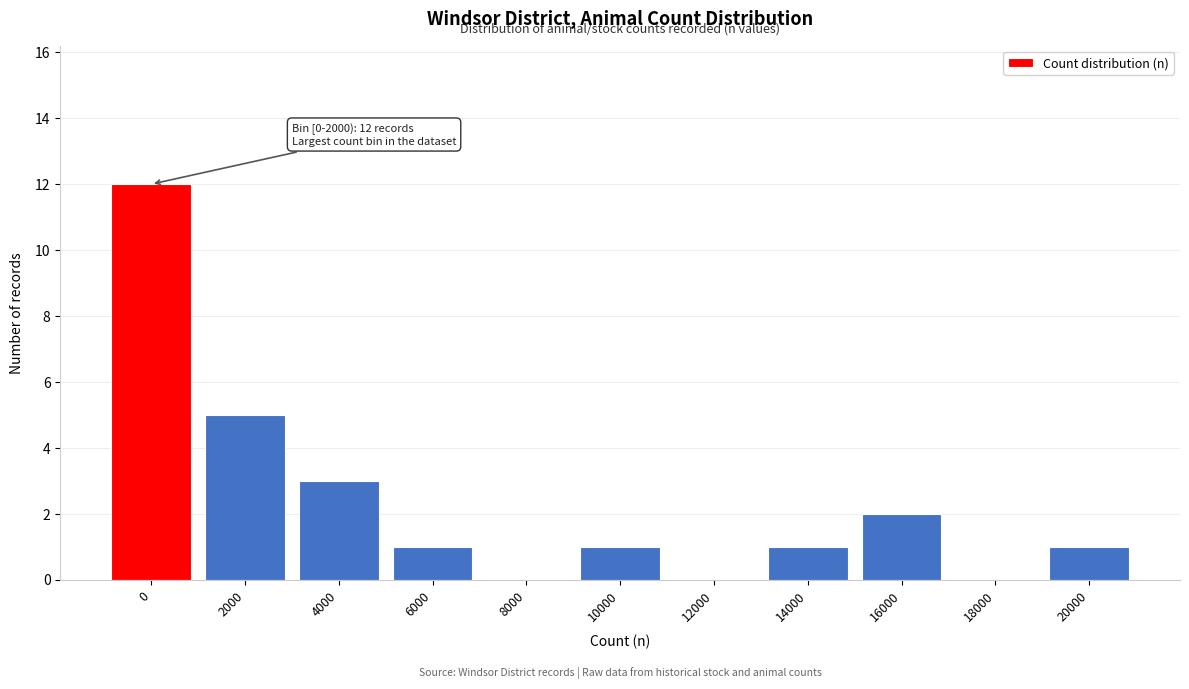

Reading right to left, extract all data points from this chart.

20000=1	18000=0	16000=2	14000=1	12000=0	10000=1	8000=0	6000=1	4000=3	2000=5	0=12